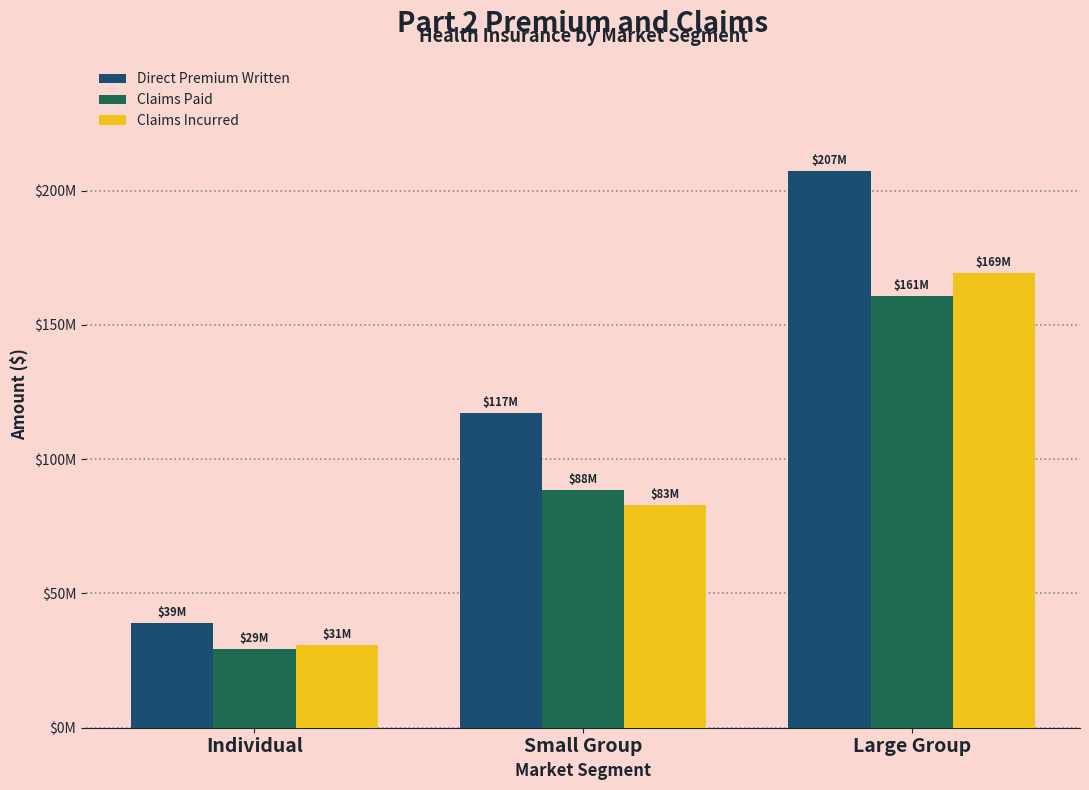

At which label does Claims Incurred first exceed 82866931?

Large Group